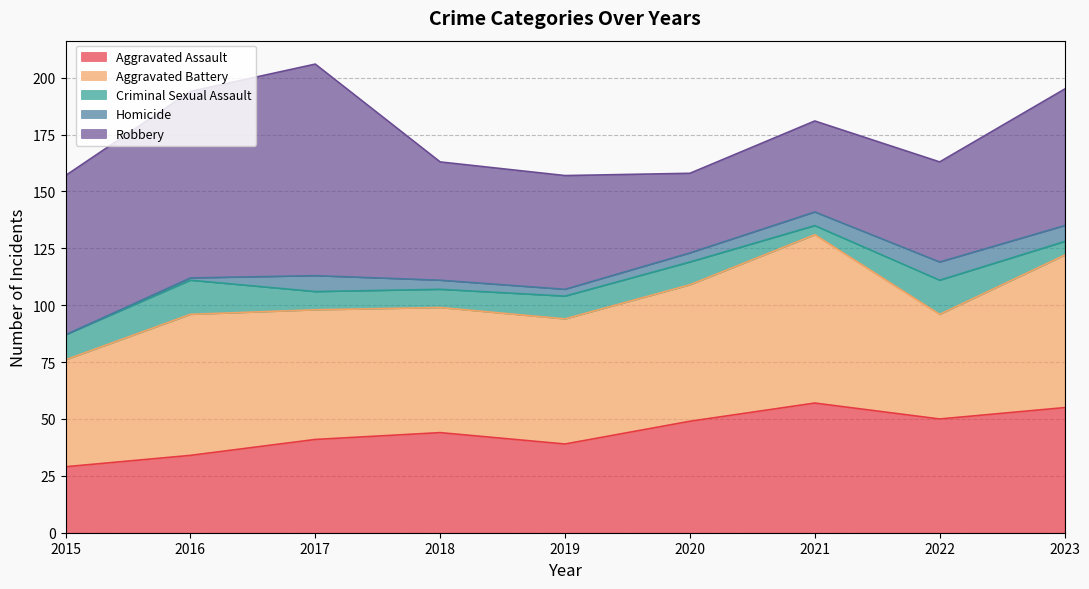

True or false: Homicide has more than 0 interior local peaks.

True